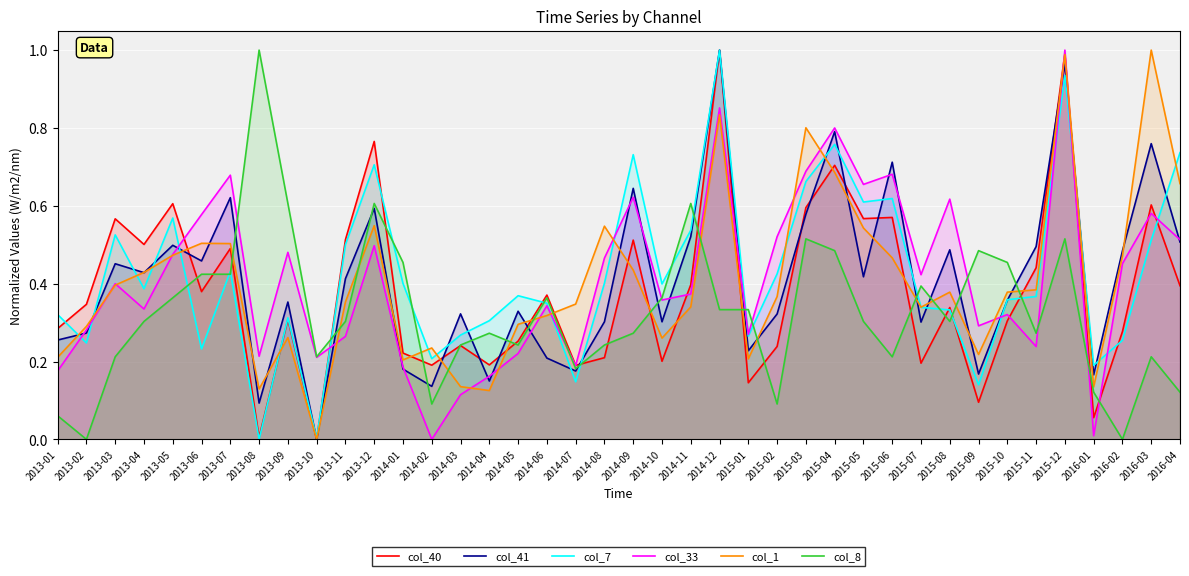

What is the sum of all col_33 values?

16.5